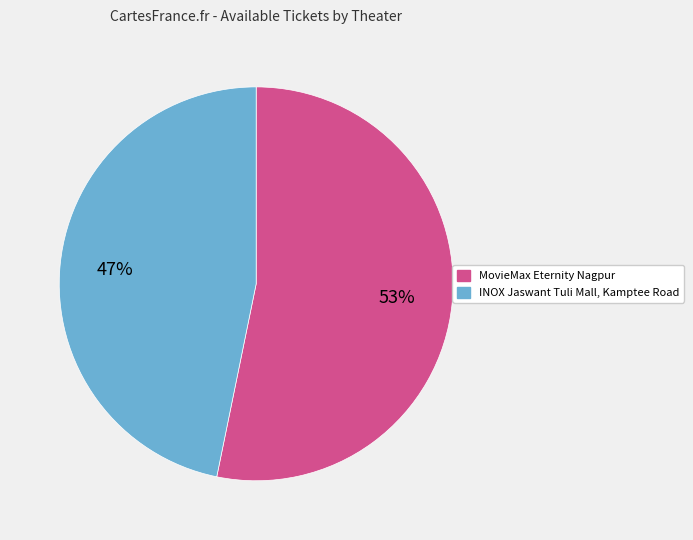

Does MovieMax Eternity Nagpur account for over 50% of the chart?

Yes